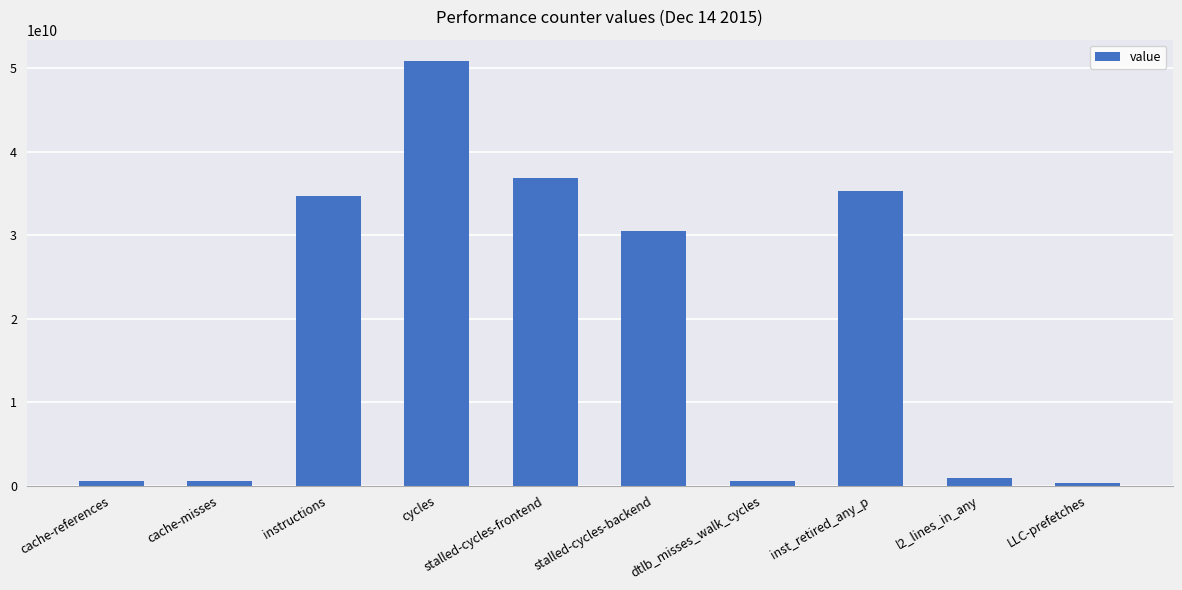

Are the bars grouped side by side (vs. stacked)?

No